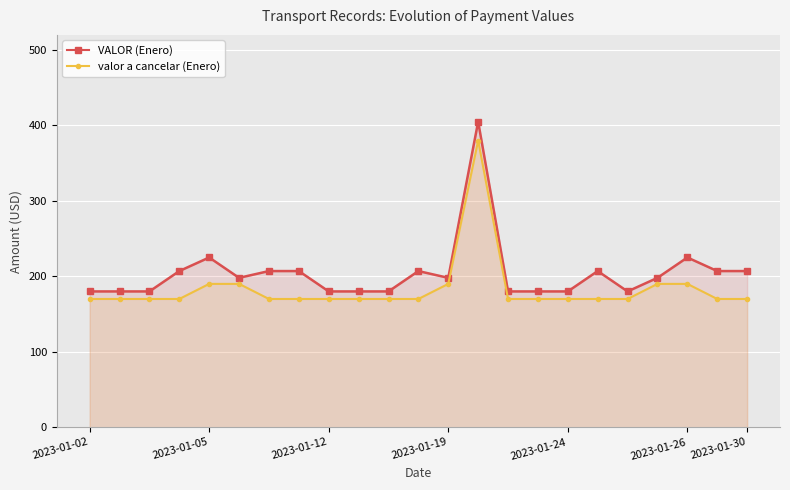

What is the average value of the valor a cancelar (Enero) series?

183